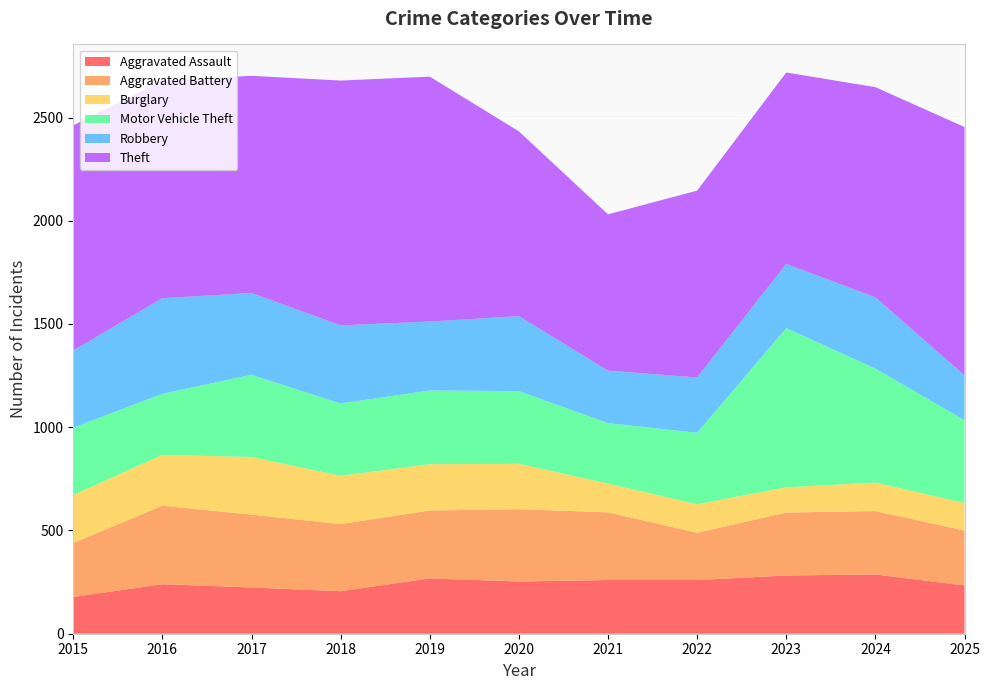

Reading left to right, what are all the values shown in this chart?

Aggravated Assault: 178	240	224	206	268	253	260	260	282	287	234
Aggravated Battery: 262	380	353	325	329	350	328	229	305	307	266
Burglary: 232	246	279	234	224	220	139	138	122	138	133
Motor Vehicle Theft: 326	296	398	350	357	352	293	346	771	552	401
Robbery: 374	463	396	378	334	363	254	268	311	345	217
Theft: 1090	1054	1052	1186	1186	895	757	905	927	1018	1203